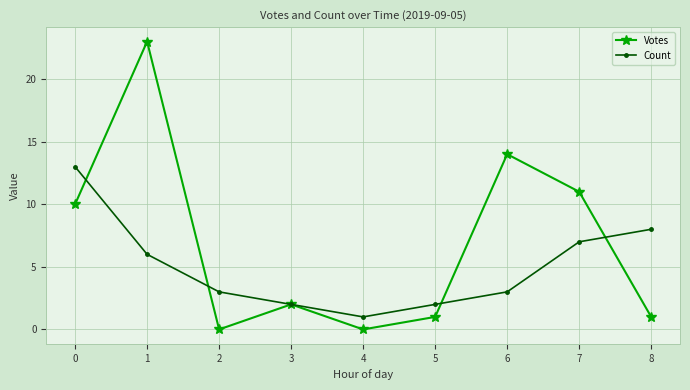

What is the spread (max minus min) of values at 7?

4